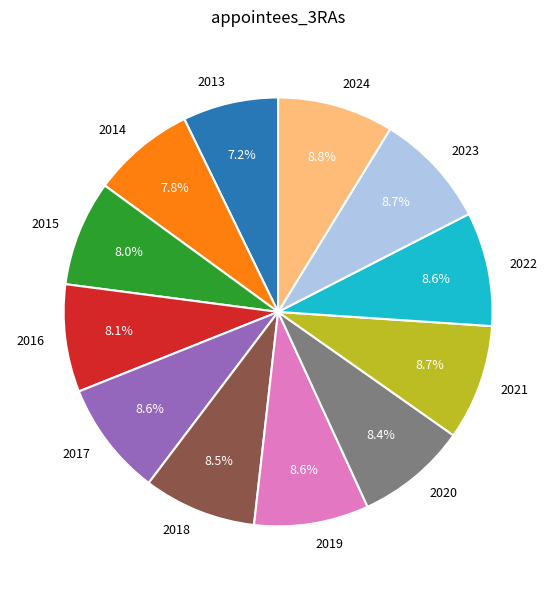

Count the number of slices in the pie.

12